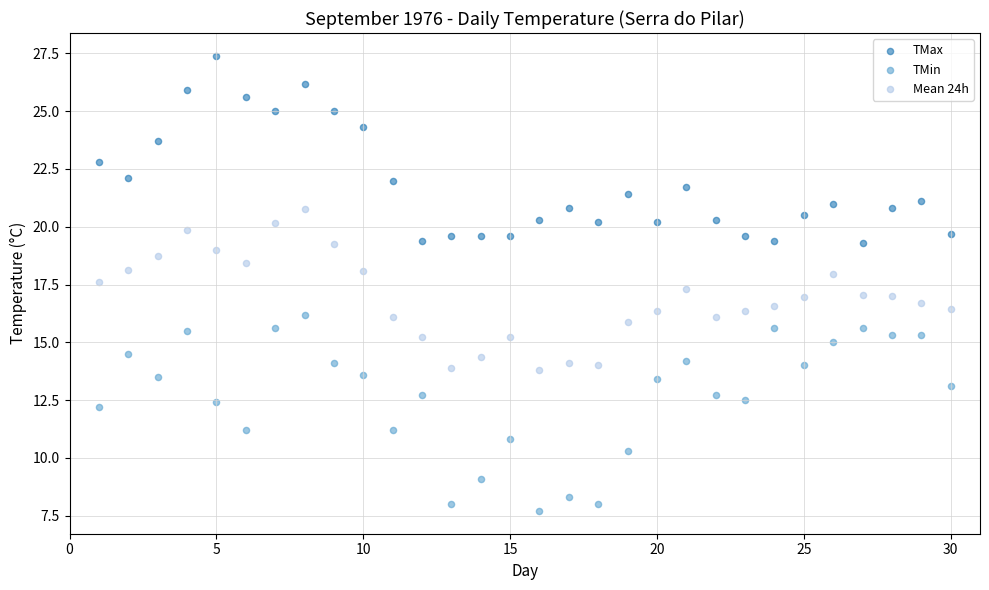

Which series contains the lowest Y value?

TMin